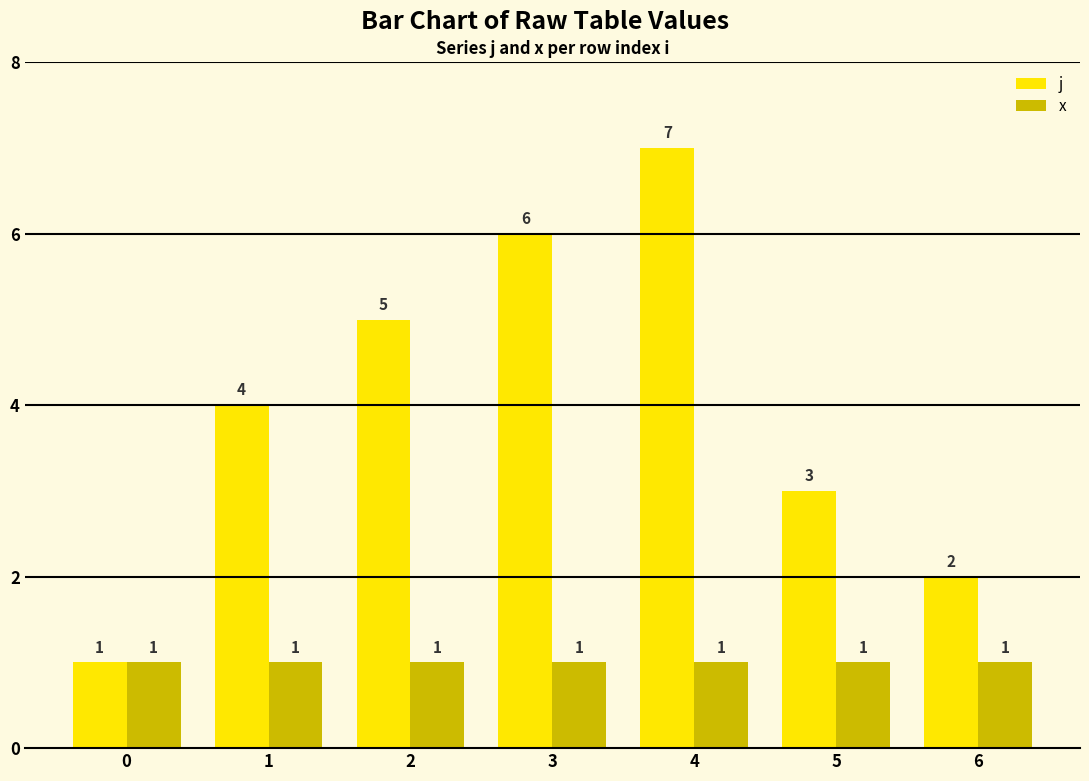

True or false: x has a value of 0 at 0.

False